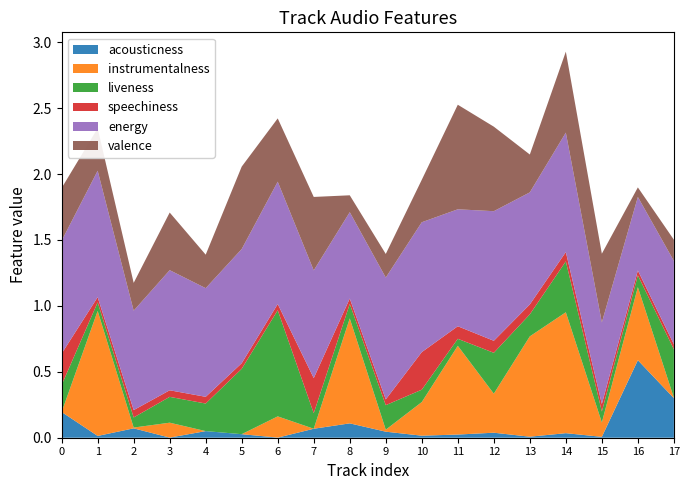

Reading left to right, what are all the values shown in this chart?

acousticness: 0=0.2	1=0.0	2=0.1	3=0.0	4=0.1	5=0.0	6=0.0	7=0.1	8=0.1	9=0.0	10=0.0	11=0.0	12=0.0	13=0.0	14=0.0	15=0.0	16=0.6	17=0.3
liveness: 0=0.2	1=0.1	2=0.1	3=0.2	4=0.2	5=0.5	6=0.8	7=0.1	8=0.1	9=0.2	10=0.1	11=0.1	12=0.3	13=0.2	14=0.4	15=0.1	16=0.1	17=0.4
speechiness: 0=0.2	1=0.0	2=0.1	3=0.0	4=0.1	5=0.0	6=0.0	7=0.3	8=0.0	9=0.0	10=0.3	11=0.1	12=0.1	13=0.1	14=0.1	15=0.1	16=0.0	17=0.0
energy: 0=0.9	1=1.0	2=0.8	3=0.9	4=0.8	5=0.9	6=0.9	7=0.8	8=0.7	9=0.9	10=1.0	11=0.9	12=1.0	13=0.8	14=0.9	15=0.6	16=0.6	17=0.6
instrumentalness: 0=0.0	1=0.9	2=0.0	3=0.1	4=0.0	5=0.0	6=0.2	7=0.0	8=0.8	9=0.0	10=0.3	11=0.7	12=0.3	13=0.8	14=0.9	15=0.1	16=0.6	17=0.0
valence: 0=0.4	1=0.3	2=0.2	3=0.4	4=0.3	5=0.6	6=0.5	7=0.6	8=0.1	9=0.2	10=0.3	11=0.8	12=0.6	13=0.3	14=0.6	15=0.5	16=0.1	17=0.2